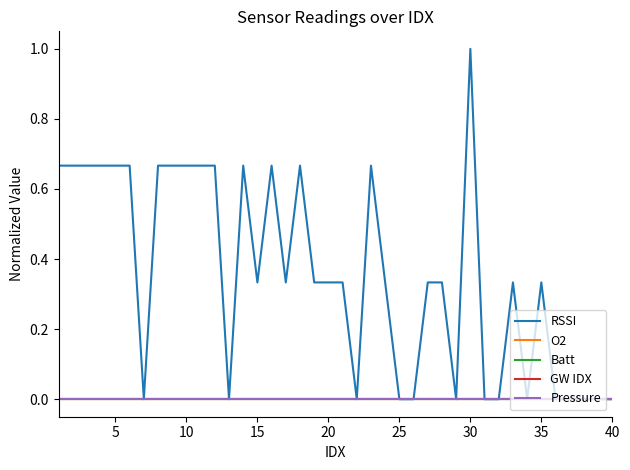

How many lines are shown in the chart?

5